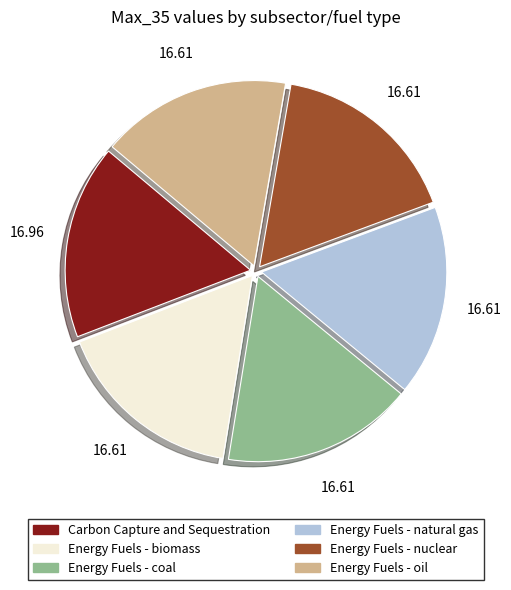

Combined, do Energy Fuels - nuclear and Energy Fuels - biomass account for over 50%?

No